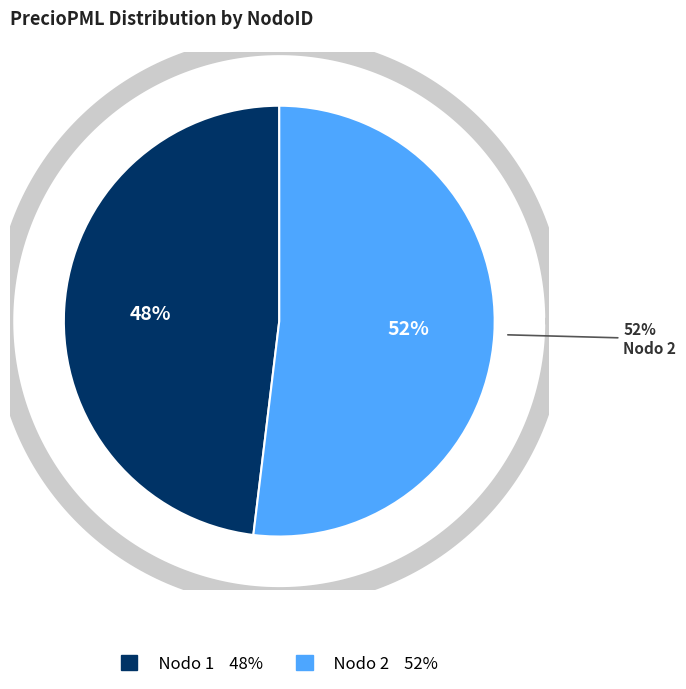

What percentage is the 2 slice, to the nearest percent?

52%